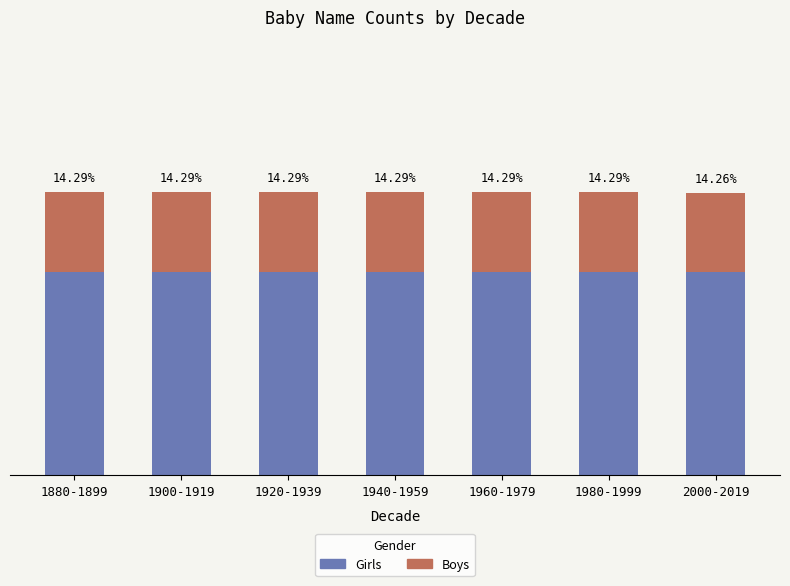

What is the total value across all series at 1900-1919?

14.3